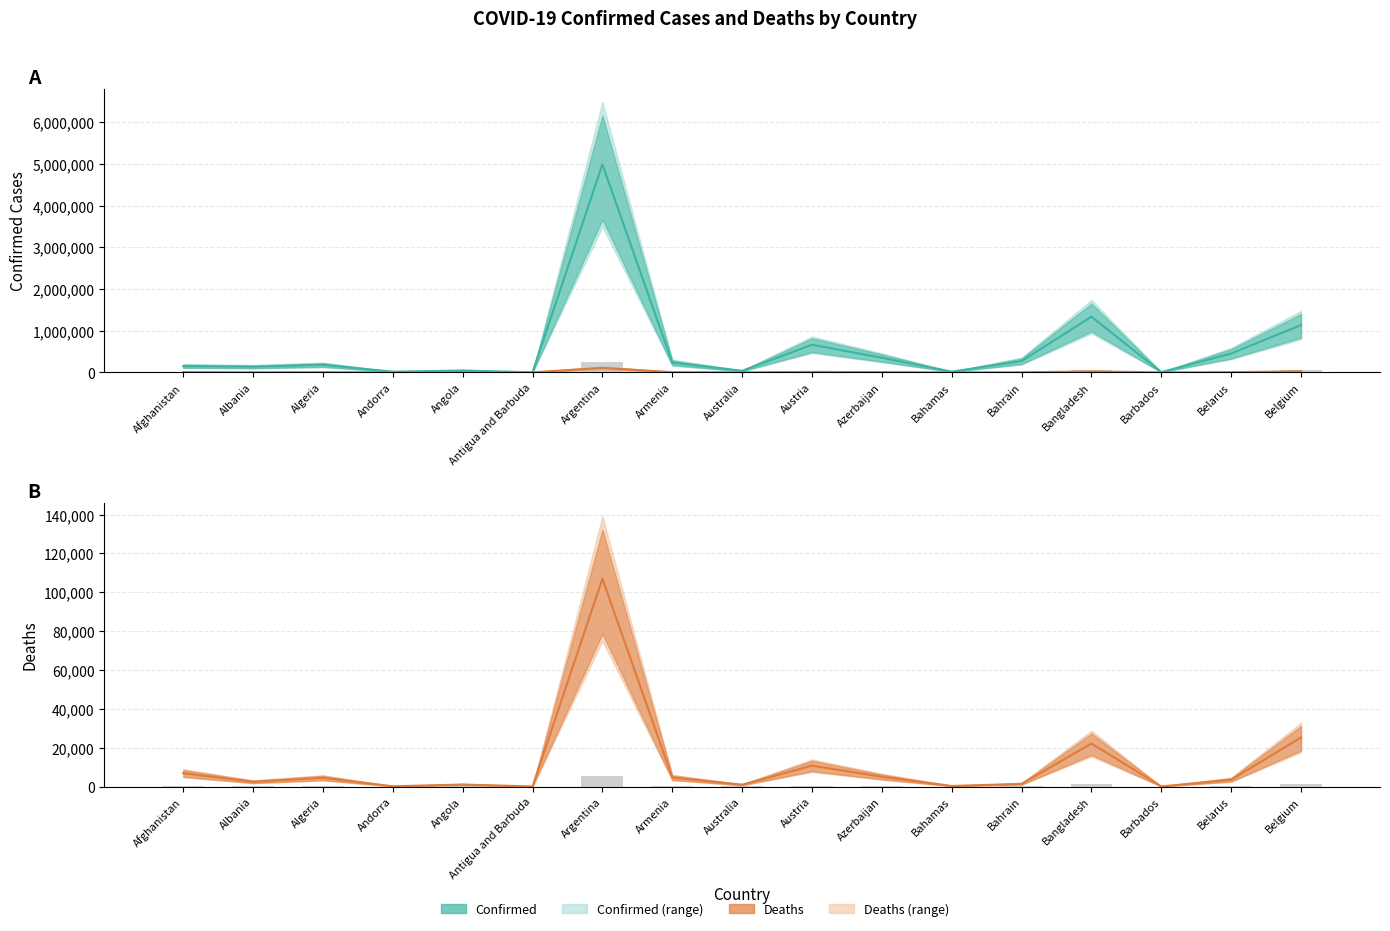

Which category has the highest value in the Confirmed series?

Argentina